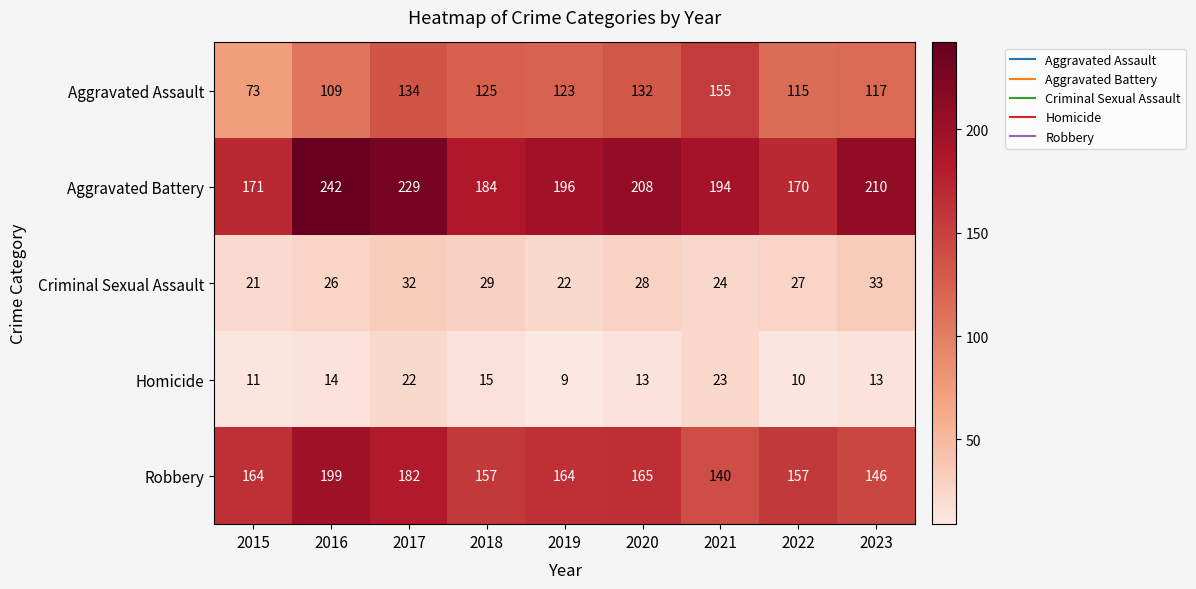

What is the greatest value displayed?

242